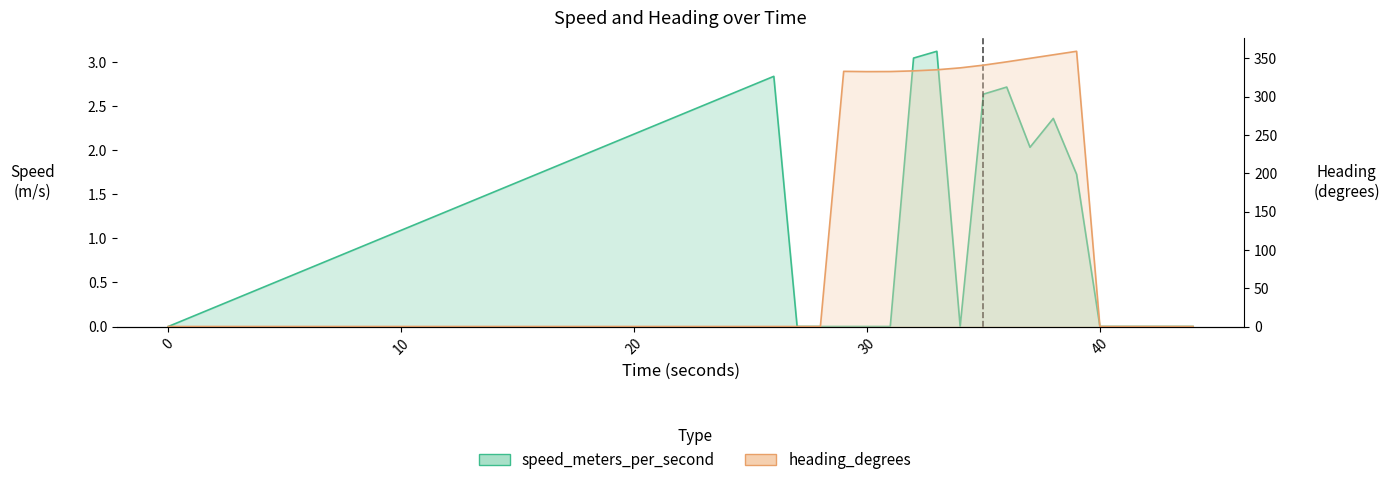

What is the highest value of the heading series?

359.1